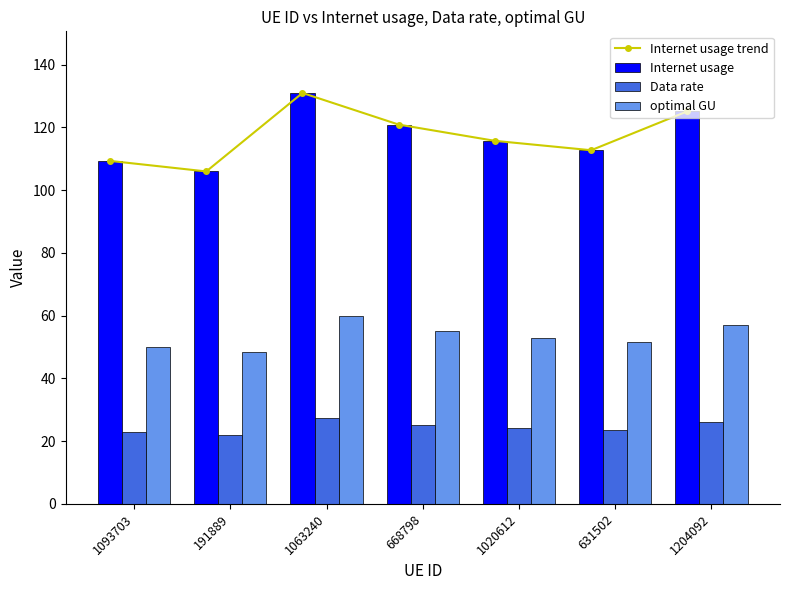

Which category has the highest value in the Internet usage series?

1063240